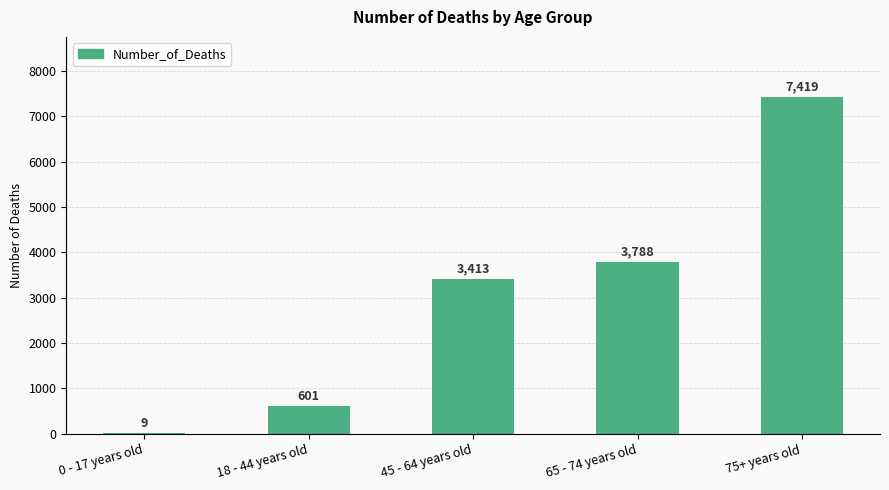

Which category has the highest value across all series?

75+ years old